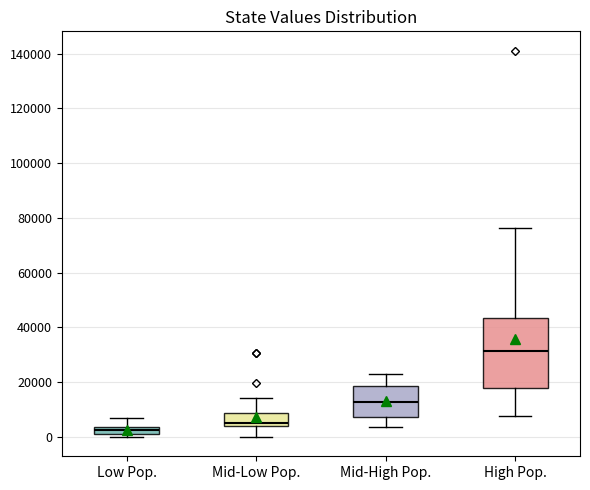

Where is the lower edge of the box for Mid-Low Pop. on the y-axis? The values are not printed on the chart, so give them approximately, as read against the axis.

4000